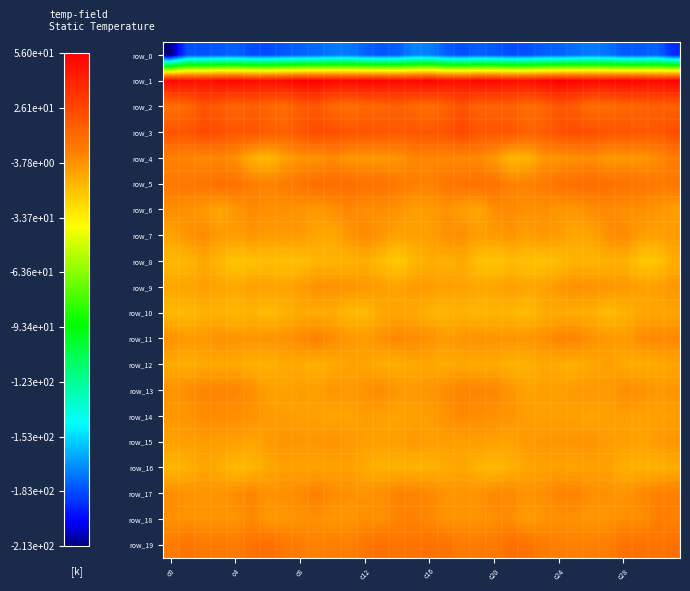

Reading right to left, extract all data points from this chart.

row_0: -190.4	-178.0	-180.7	-180.9	-175.4	-173.2	-175.7	-178.7	-179.5	-182.7	-183.3	-180.8	-179.2	-182.9	-179.7	-172.5	-171.3	-179.6	-181.4	-179.0	-173.8	-174.0	-177.2	-178.7	-180.6	-183.1	-183.3	-179.2	-180.7	-182.5	-182.0	-212.5
row_1: 55.6	51.5	54.0	55.1	52.9	52.6	54.3	55.9	53.7	50.2	50.3	52.6	53.2	50.3	50.2	55.0	52.6	51.8	54.7	54.4	52.4	52.8	55.3	55.7	52.2	50.1	50.8	53.3	52.4	49.4	50.3	53.3
row_2: 14.8	15.7	13.3	12.4	9.6	8.8	16.5	19.5	12.3	8.8	15.2	13.7	13.4	21.5	14.5	9.0	11.9	15.1	12.5	12.0	8.2	11.2	19.2	17.0	9.6	11.7	15.8	12.3	17.0	20.6	11.1	8.2
row_3: 23.2	18.9	18.5	20.5	19.8	22.5	23.7	22.2	16.5	14.6	19.6	20.3	19.8	25.7	21.1	19.1	19.7	17.7	19.5	20.5	20.1	23.5	23.8	19.5	14.8	16.9	20.5	19.2	22.7	24.9	19.8	20.4
row_4: 3.3	-2.2	-5.7	-5.6	-6.5	-1.6	-3.2	-4.8	-5.6	-14.3	-15.7	-6.1	-1.0	-0.8	-0.3	-0.3	0.0	-4.5	-5.9	-5.7	-5.3	-1.0	-4.6	-4.1	-8.7	-16.2	-13.3	-3.1	-0.2	-0.9	0.4	2.1
row_5: 5.0	4.4	6.5	7.9	8.7	10.0	9.4	7.8	4.0	2.0	1.5	7.2	7.9	7.2	5.6	1.8	2.3	4.3	8.0	7.7	9.8	9.4	9.3	6.5	3.3	1.1	3.1	8.2	8.2	6.4	5.5	4.3
row_6: -7.7	-4.9	-2.7	-3.2	-1.0	-2.3	-5.3	-5.5	-2.5	-3.7	-1.7	-2.3	-10.0	-7.6	-3.9	-7.1	-8.0	-3.8	-2.6	-2.9	-0.5	-3.5	-6.2	-4.3	-2.5	-3.4	-0.9	-5.2	-10.4	-5.5	-3.2	-2.5
row_7: -6.4	-8.8	-7.7	-1.3	-3.1	-9.6	-10.9	-7.3	-5.6	-8.4	-4.6	-6.9	-7.7	-2.9	-2.7	-7.7	-8.4	-9.4	-5.0	-1.2	-5.1	-10.9	-10.0	-6.1	-6.8	-6.7	-5.0	-7.9	-6.3	-1.7	-4.5	-9.5
row_8: -12.7	-19.9	-20.2	-13.2	-13.7	-14.9	-14.1	-16.9	-19.0	-18.6	-17.5	-19.9	-18.8	-11.0	-13.7	-12.4	-15.4	-21.8	-17.5	-12.7	-14.4	-14.5	-14.6	-18.4	-19.0	-17.5	-18.5	-20.4	-15.7	-10.6	-15.5	-16.0
row_9: -4.9	-8.6	-8.6	-5.9	-5.3	-4.2	-3.1	-5.5	-8.7	-10.2	-7.4	-10.0	-10.7	-8.5	-8.3	-7.1	-6.6	-9.2	-7.5	-5.8	-4.6	-4.0	-3.2	-7.2	-9.4	-8.7	-8.3	-10.8	-10.0	-7.6	-9.8	-10.2
row_10: -9.6	-10.0	-10.8	-14.6	-17.2	-13.0	-12.2	-11.8	-12.2	-17.3	-15.1	-15.0	-15.6	-13.7	-15.4	-14.0	-10.9	-10.1	-11.4	-16.6	-16.0	-12.2	-12.2	-11.4	-14.1	-17.0	-14.5	-15.8	-14.3	-14.3	-16.1	-16.3
row_11: -0.4	-0.7	-1.8	-6.6	-6.2	-3.4	0.8	0.7	-3.1	-4.9	-4.9	-4.7	-3.9	-4.7	-6.7	-3.6	-1.5	-0.6	-3.4	-7.2	-5.4	-2.0	2.2	-1.4	-3.7	-4.5	-4.9	-4.6	-3.4	-5.9	-6.5	-3.4
row_12: -9.6	-11.8	-12.5	-11.4	-8.3	-10.5	-13.3	-11.9	-11.1	-13.5	-14.3	-11.3	-11.4	-10.4	-12.1	-10.8	-10.6	-12.4	-12.3	-9.6	-9.0	-11.4	-13.5	-11.4	-11.6	-13.7	-13.6	-10.8	-11.1	-10.8	-12.8	-11.6
row_13: -5.1	-6.0	-3.0	-2.1	-6.6	-5.7	-6.3	-7.9	-7.8	-9.8	-4.5	-0.5	-0.3	0.8	-1.6	-4.9	-6.4	-5.7	-1.4	-3.9	-6.7	-5.1	-7.8	-7.3	-8.7	-8.2	-2.8	0.0	0.3	0.1	-2.5	-4.4
row_14: -7.5	-8.6	-9.2	-7.5	-8.4	-10.3	-8.2	-8.0	-7.7	-7.7	-4.6	-3.2	-2.5	-1.0	-4.1	-7.5	-8.3	-9.5	-8.6	-7.4	-9.4	-9.7	-8.0	-7.7	-7.2	-7.0	-3.8	-2.8	-1.7	-1.6	-4.8	-5.7
row_15: -5.3	-6.5	-9.3	-7.7	-7.3	-4.6	-5.0	-5.4	-5.4	-6.5	-9.4	-8.8	-7.4	-8.3	-7.3	-8.2	-6.1	-8.2	-8.7	-7.7	-6.4	-4.4	-5.4	-5.5	-5.0	-7.0	-10.3	-7.8	-7.8	-7.4	-7.9	-8.6
row_16: -12.0	-13.9	-13.3	-13.1	-8.7	-8.3	-9.6	-8.4	-8.8	-9.9	-13.1	-16.5	-14.7	-9.9	-11.8	-14.0	-14.0	-13.7	-13.6	-11.6	-7.9	-9.1	-9.3	-8.8	-8.4	-10.6	-14.9	-16.7	-12.3	-9.7	-13.6	-15.7
row_17: 2.2	2.0	-1.0	-4.7	-3.5	-2.8	1.1	0.8	-2.8	-4.0	-0.9	-0.9	-4.0	-4.5	-4.4	-0.8	1.0	1.6	-2.8	-4.3	-3.6	-1.8	2.6	-1.6	-2.8	-3.6	0.1	-2.2	-4.4	-4.5	-4.3	-2.6
row_18: 1.6	2.8	-2.9	-2.3	-4.3	-5.2	-3.8	-3.3	-4.6	-7.1	-1.9	-2.7	-4.5	-4.0	-4.1	-0.9	1.6	1.0	-3.2	-2.4	-5.2	-5.0	-3.1	-3.8	-5.4	-6.3	-0.5	-4.3	-4.0	-4.5	-4.0	-3.0
row_19: 9.1	6.7	8.5	8.3	3.0	2.9	2.2	2.7	4.3	7.9	9.8	5.0	4.6	3.9	7.7	8.4	7.8	6.7	9.7	6.0	2.5	3.0	1.6	3.5	5.5	9.6	7.8	4.3	4.9	4.5	7.6	3.5